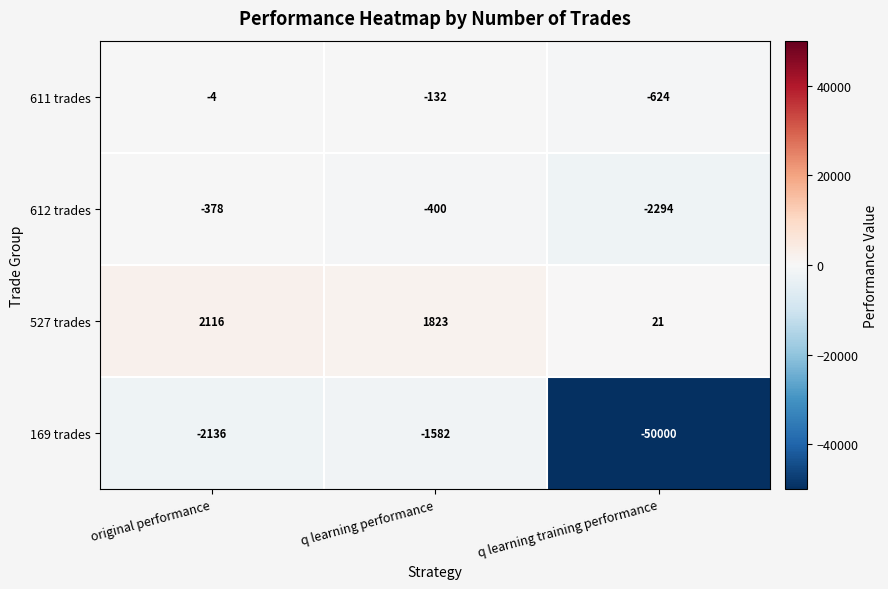

What is the total value across all series at q learning performance?

-291